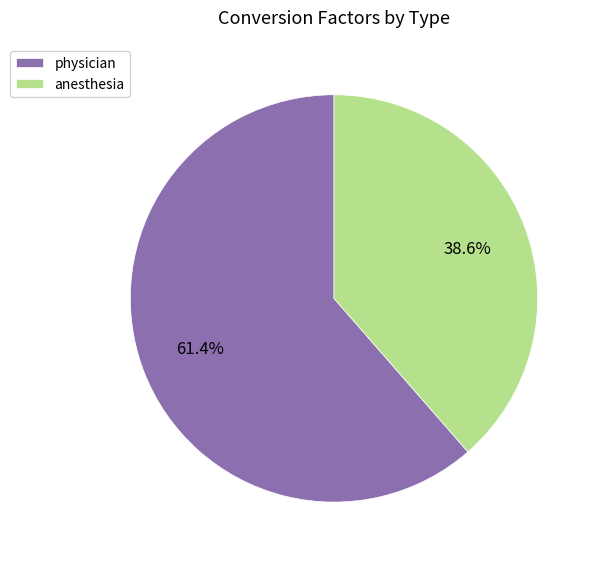

What is the ratio of the value at anesthesia to the value at physician?

0.6